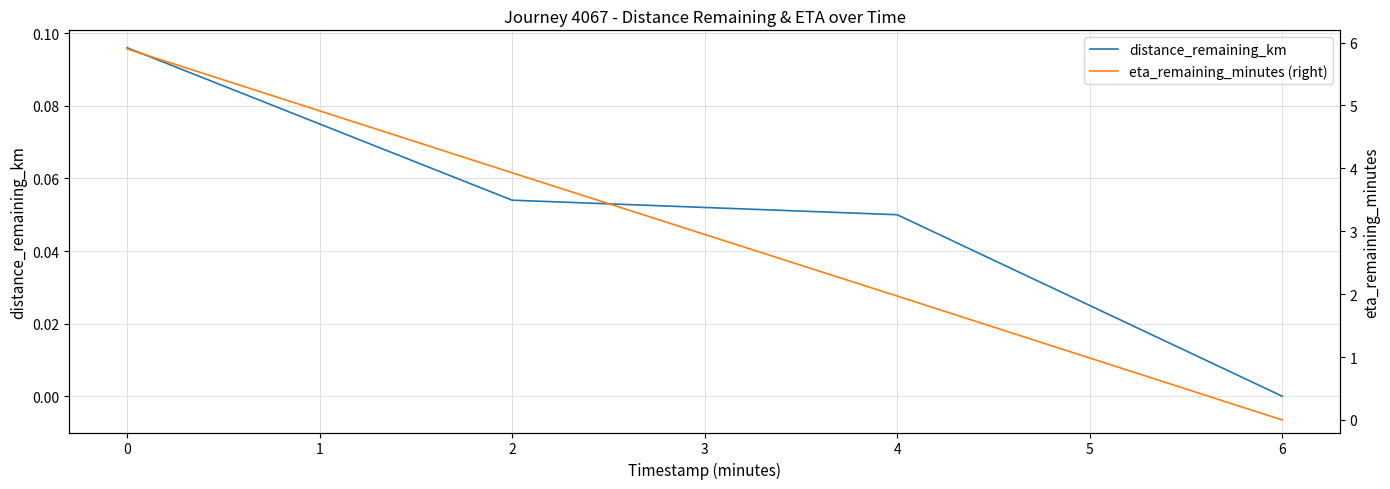

Does the chart have visible grid lines?

Yes